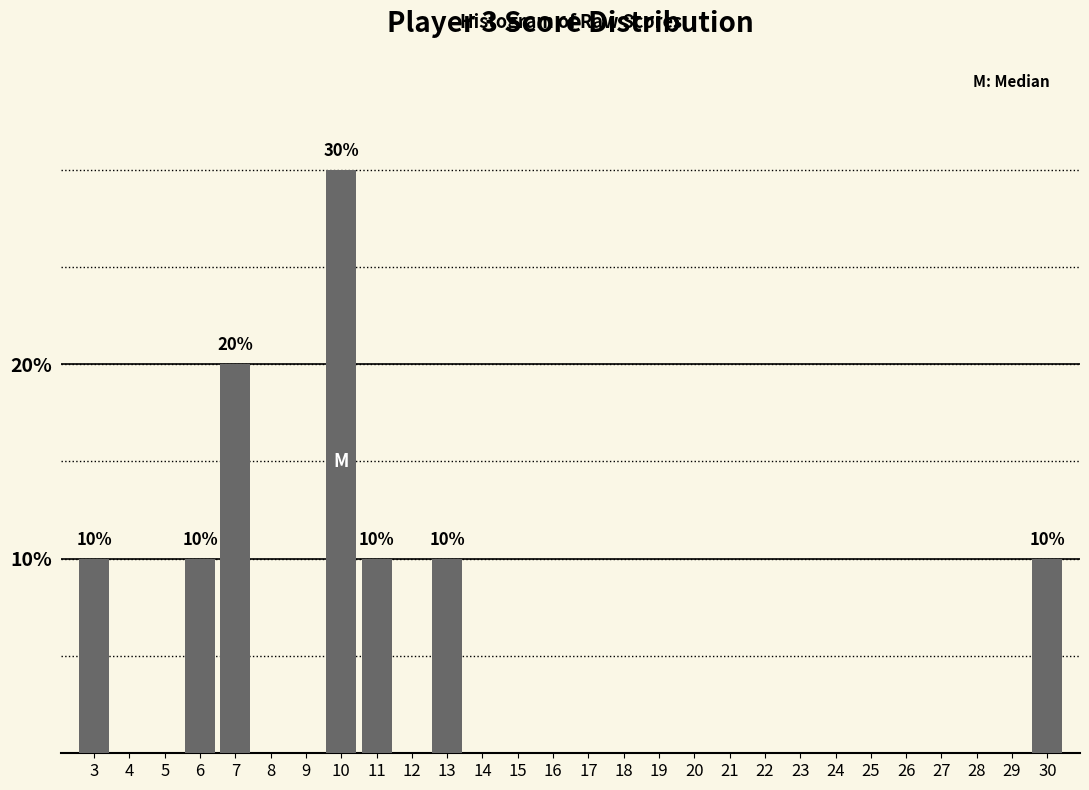

Reading left to right, what are all the values shown in this chart?

3=10	4=0	5=0	6=10	7=20	8=0	9=0	10=30	11=10	12=0	13=10	14=0	15=0	16=0	17=0	18=0	19=0	20=0	21=0	22=0	23=0	24=0	25=0	26=0	27=0	28=0	29=0	30=10